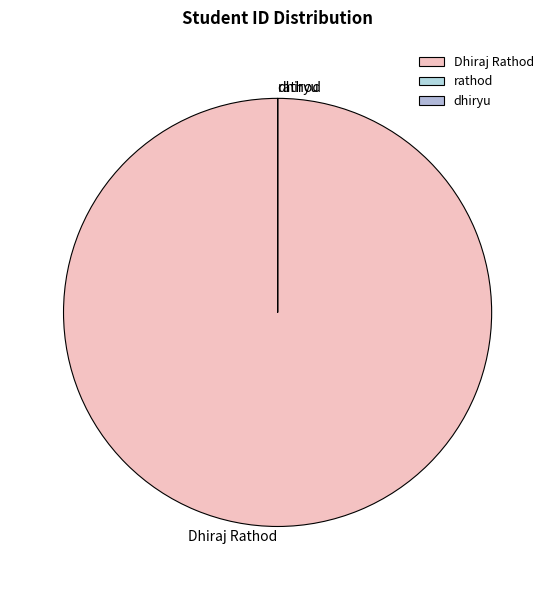

Does any single category account for the majority?

Yes